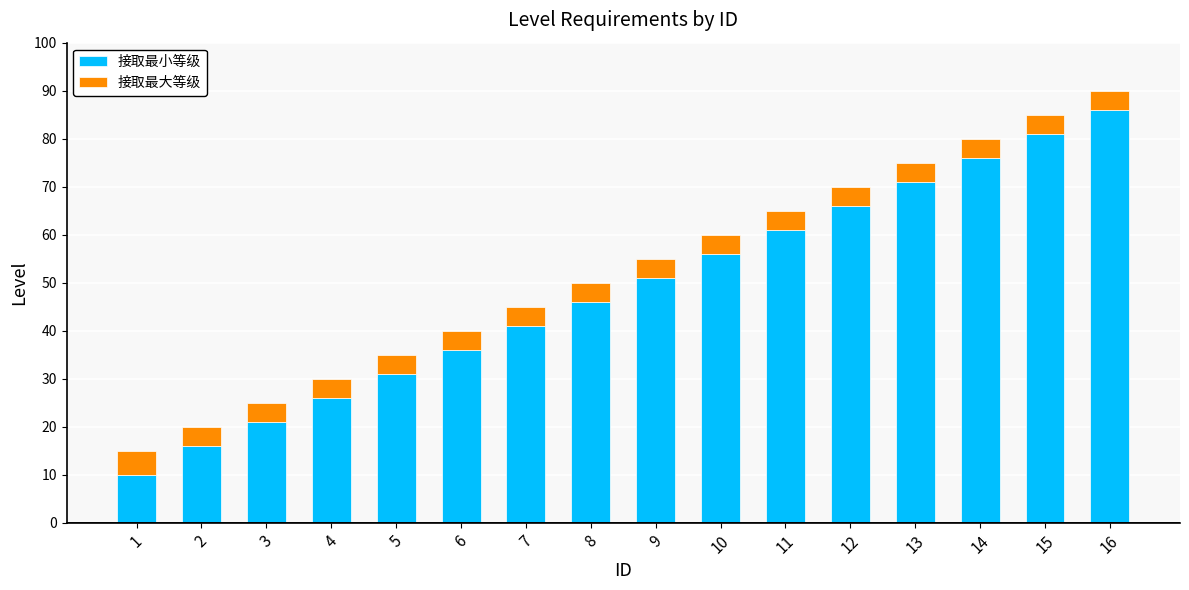

At which label does 接取最小等级 reach its peak?

16